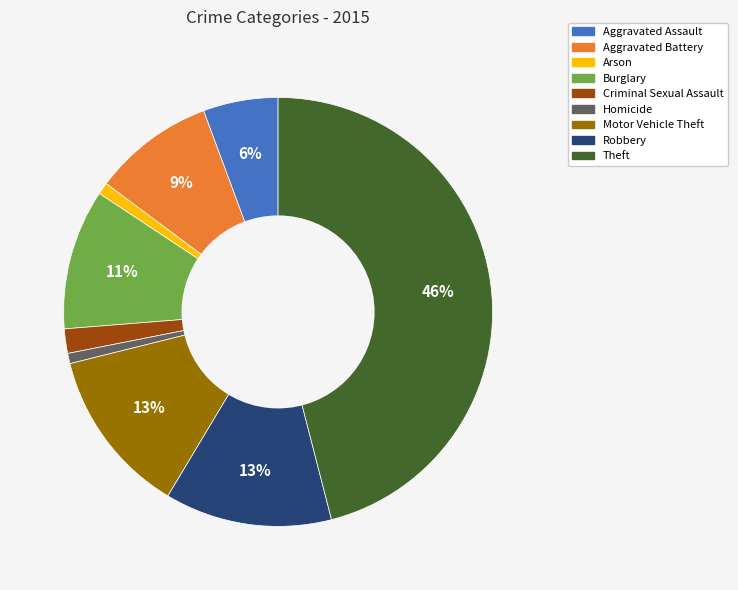

What is the largest slice in the pie chart?

Theft